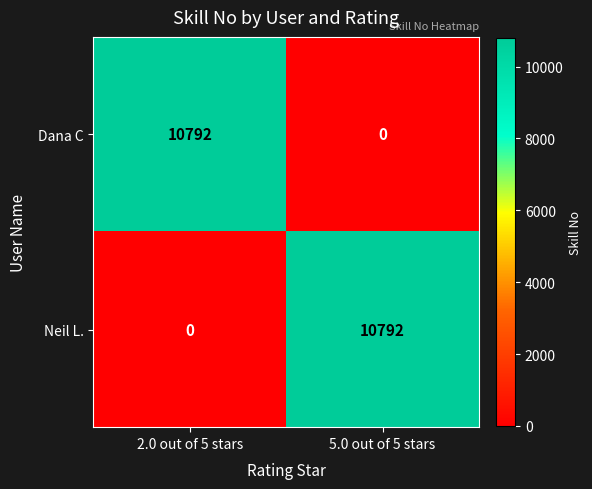

What is the total value across all series at 2.0 out of 5 stars?

10792